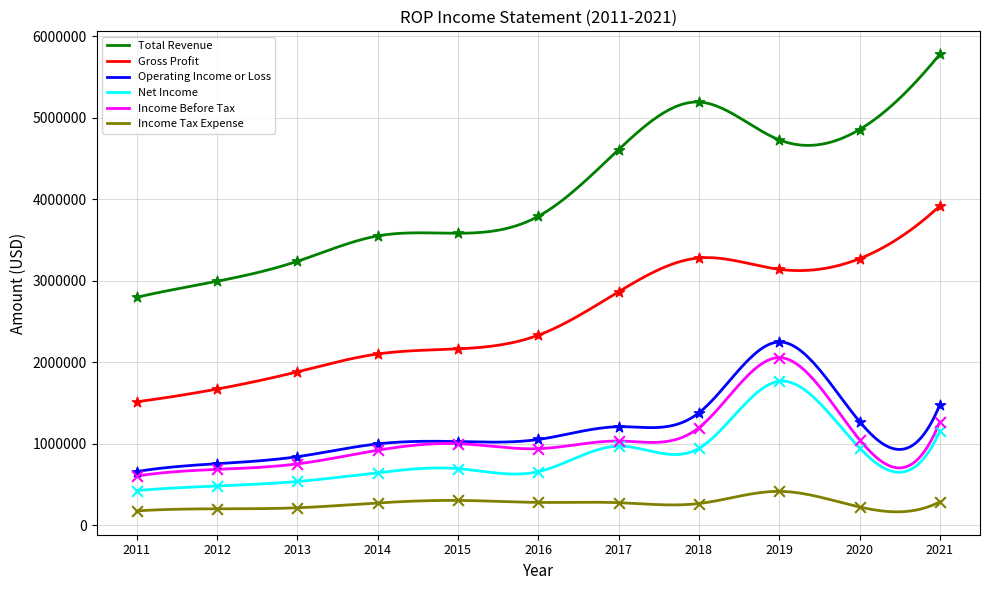

Which series has the largest Y range (max minus min)?

Total Revenue